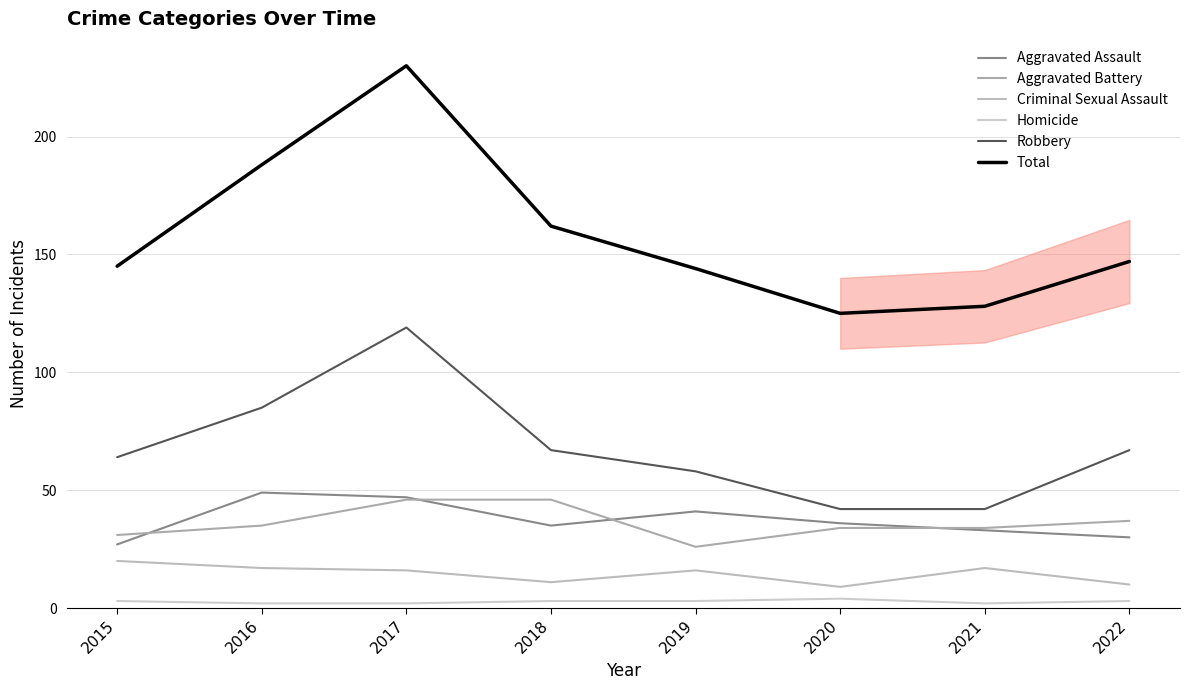

Which series has the largest total across all categories?

Total